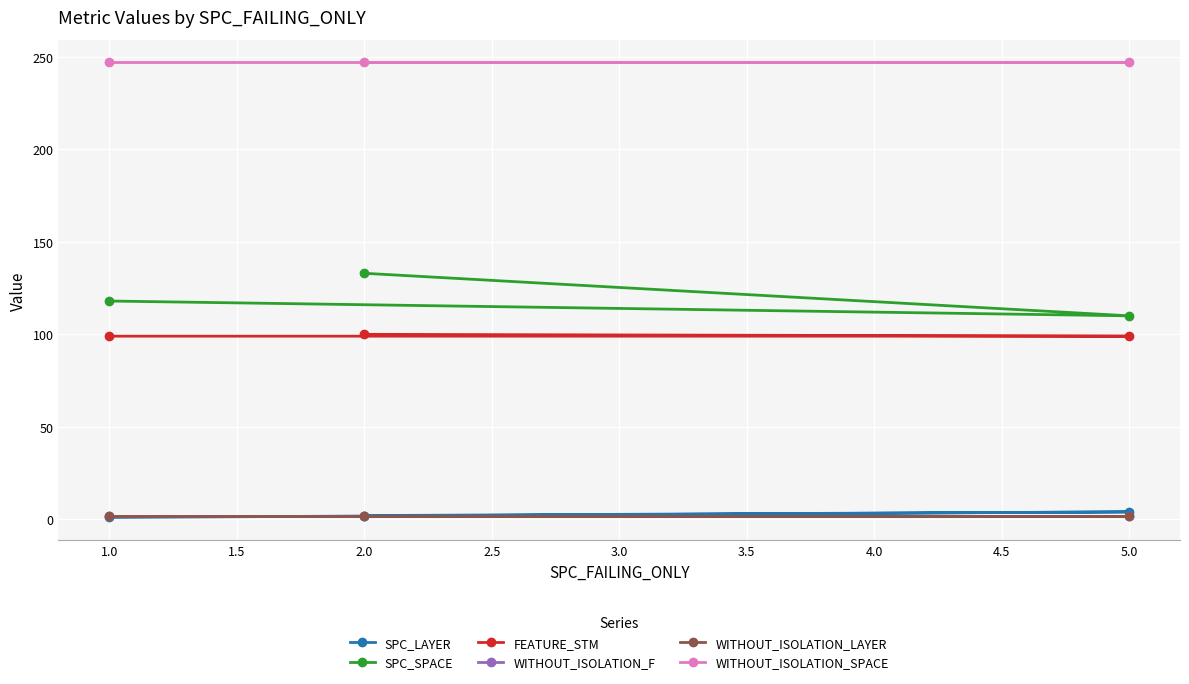

What is the average value of the SPC_SPACE series?

120